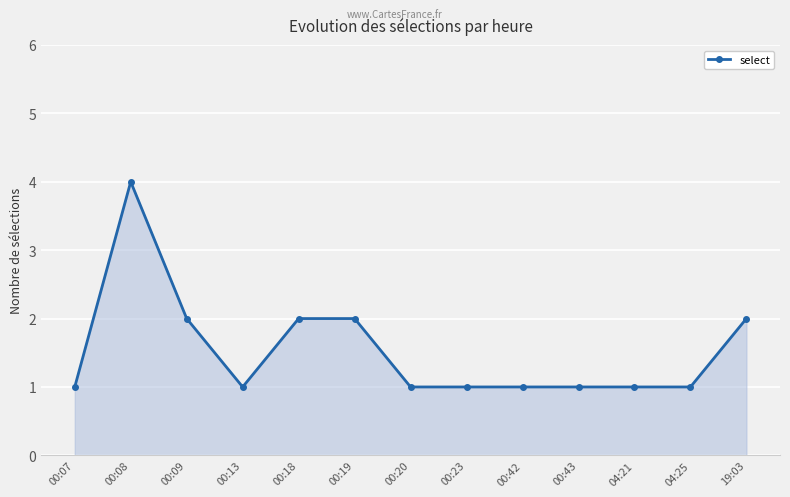

What is the change in value from 00:08 to 00:23?

-3